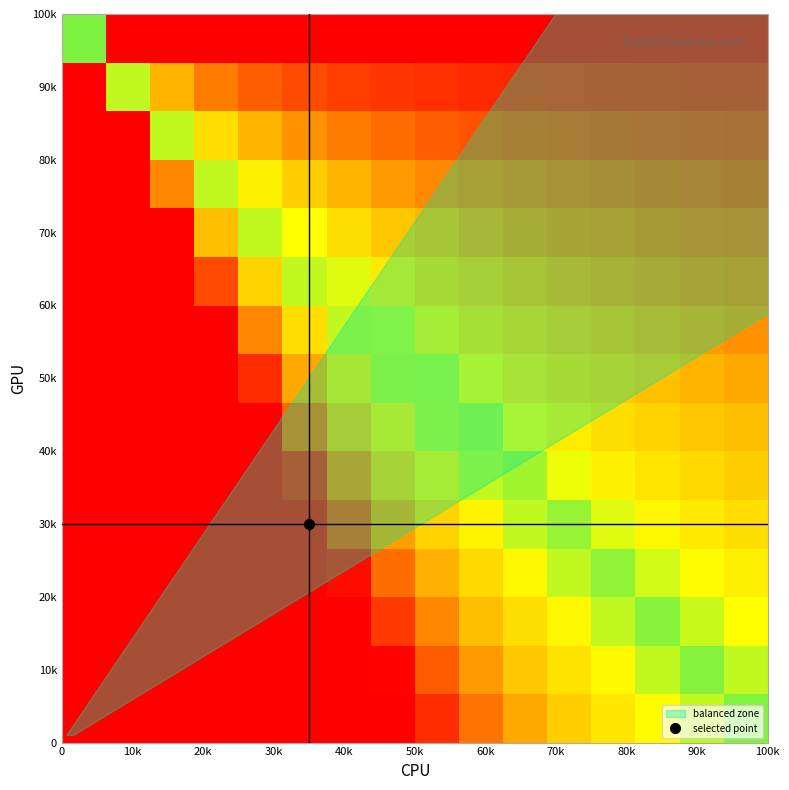

At how many categories does at least one series exceed 0?

16